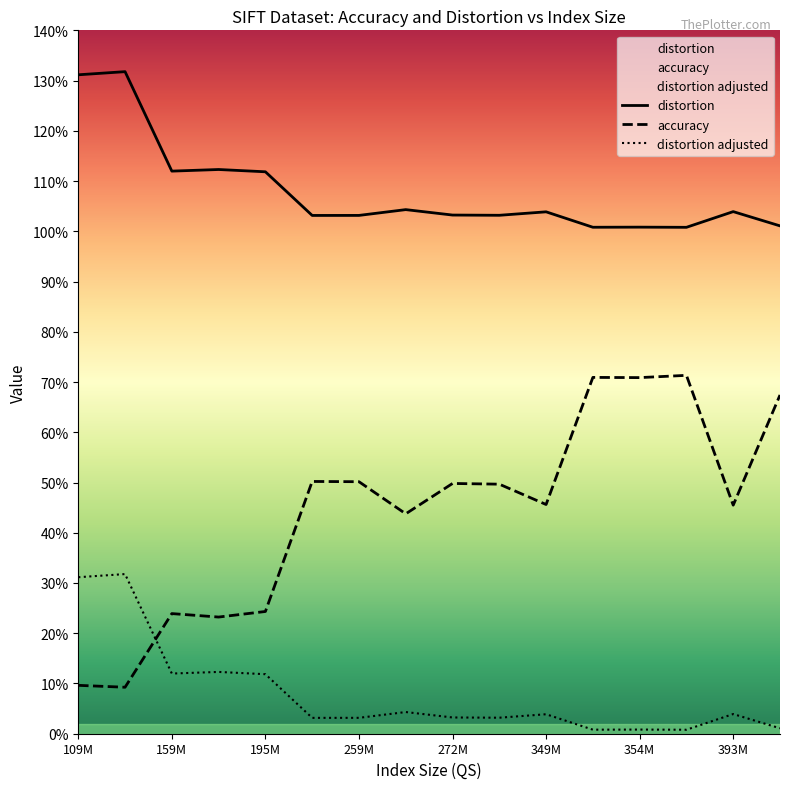

Where do accuracy and distortion_adjusted first cross each other?

110281085 and 159480102